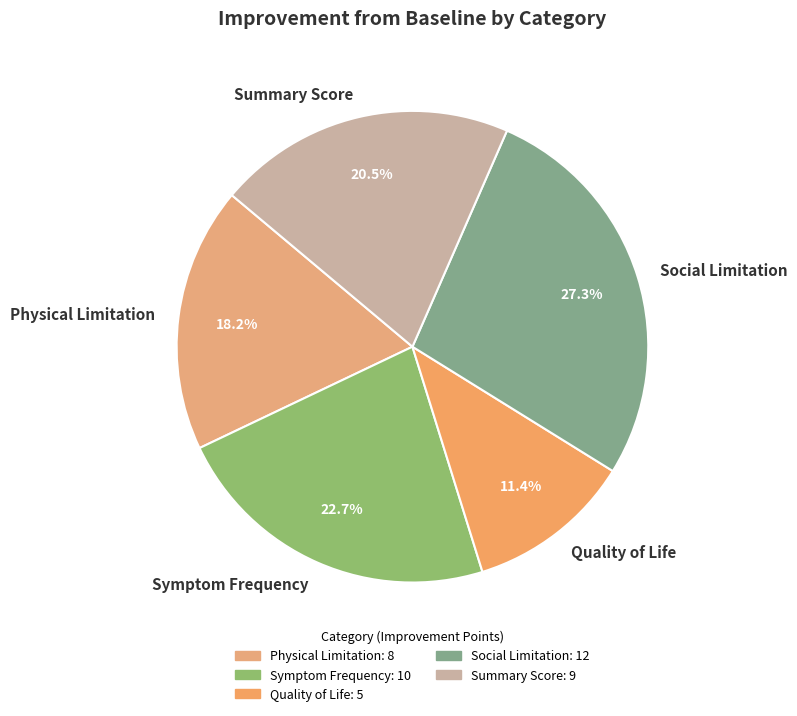

Rank the categories by value from lowest to highest.

Quality of Life, Physical Limitation, Summary Score, Symptom Frequency, Social Limitation